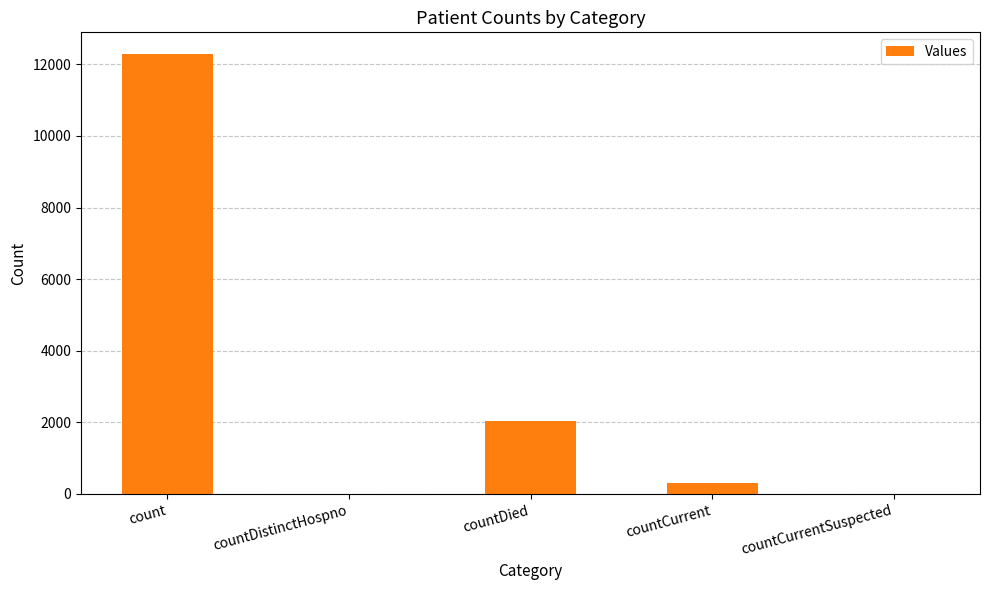

What is the maximum value shown in the chart?

12278